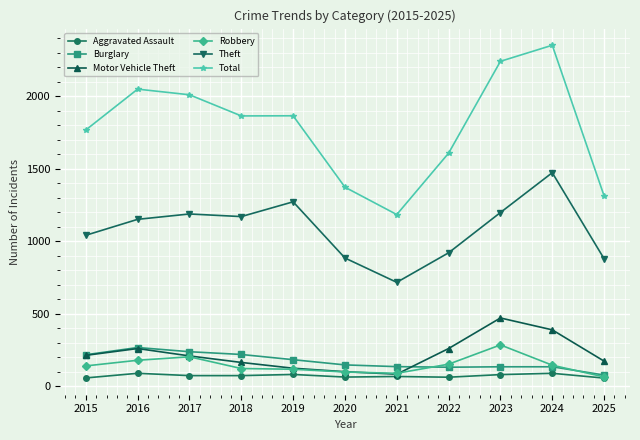

Which series changed the most between 2022 and 2025?

Total